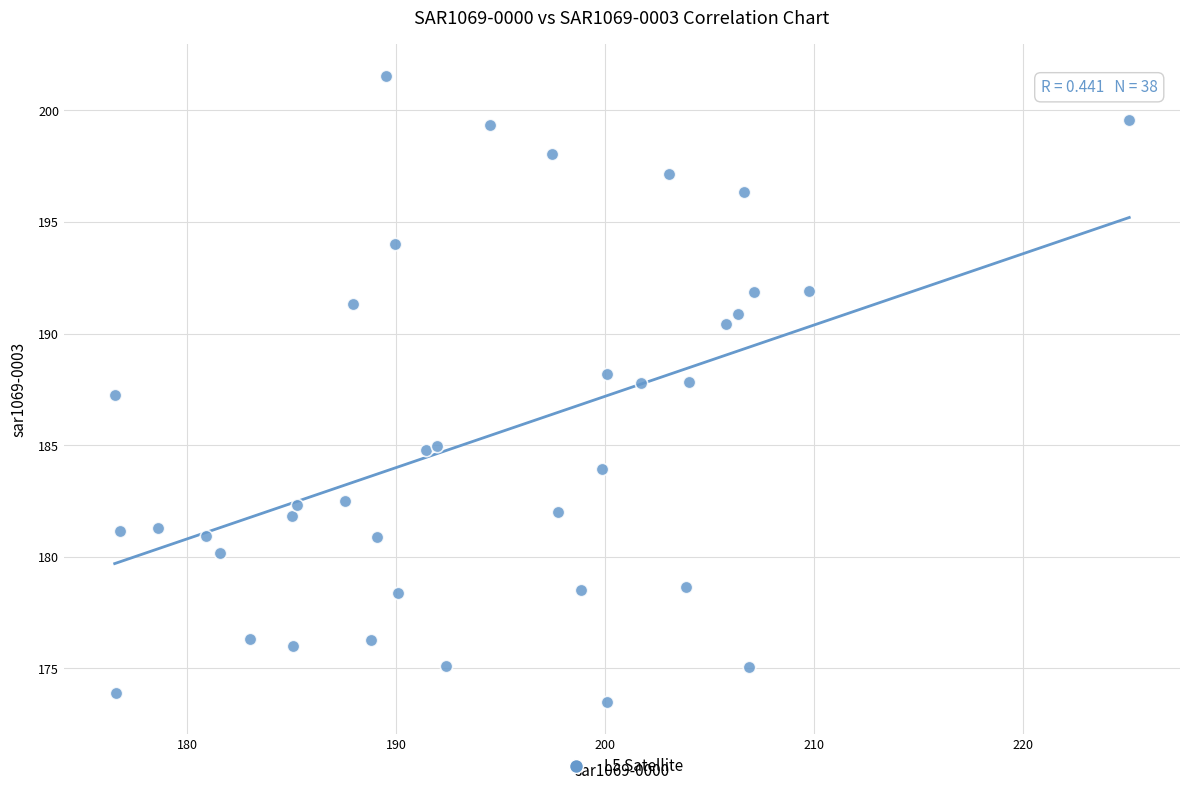

What is the range of X values (max minus min)?

48.6